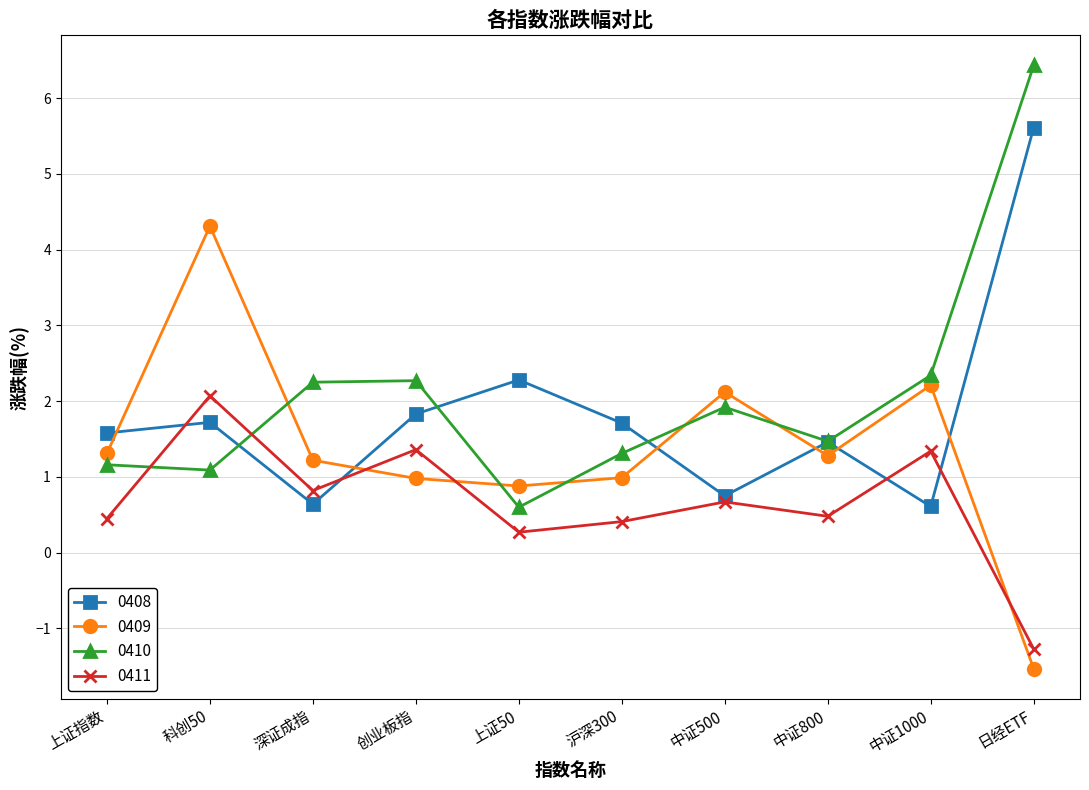

List the series in order of their overall mean, highest first.

0410, 0408, 0409, 0411